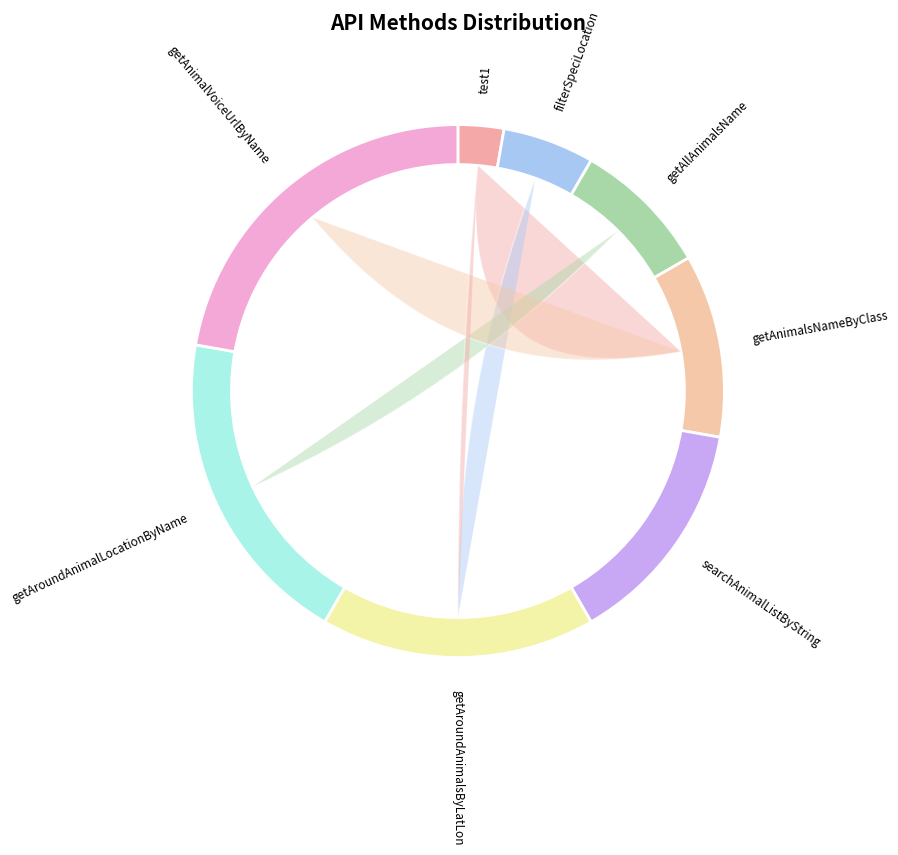

How many slices are in this pie chart?

8